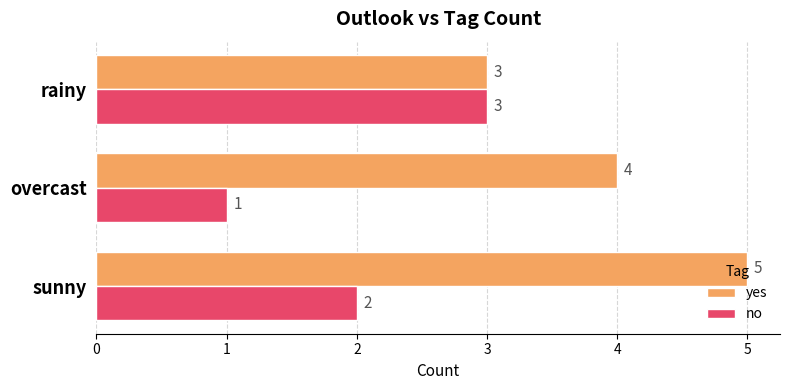

List the series in order of their overall mean, highest first.

yes, no